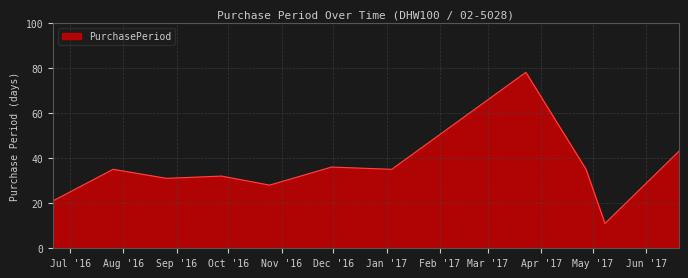

What is the maximum value shown in the chart?

78